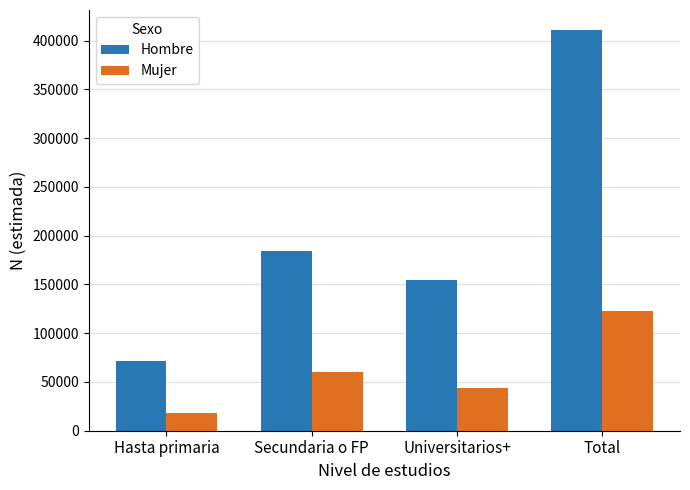

Reading right to left, what are all the values shown in this chart?

Hombre: 410852	154220	184775	71856
Mujer: 122251	44024	60445	17782